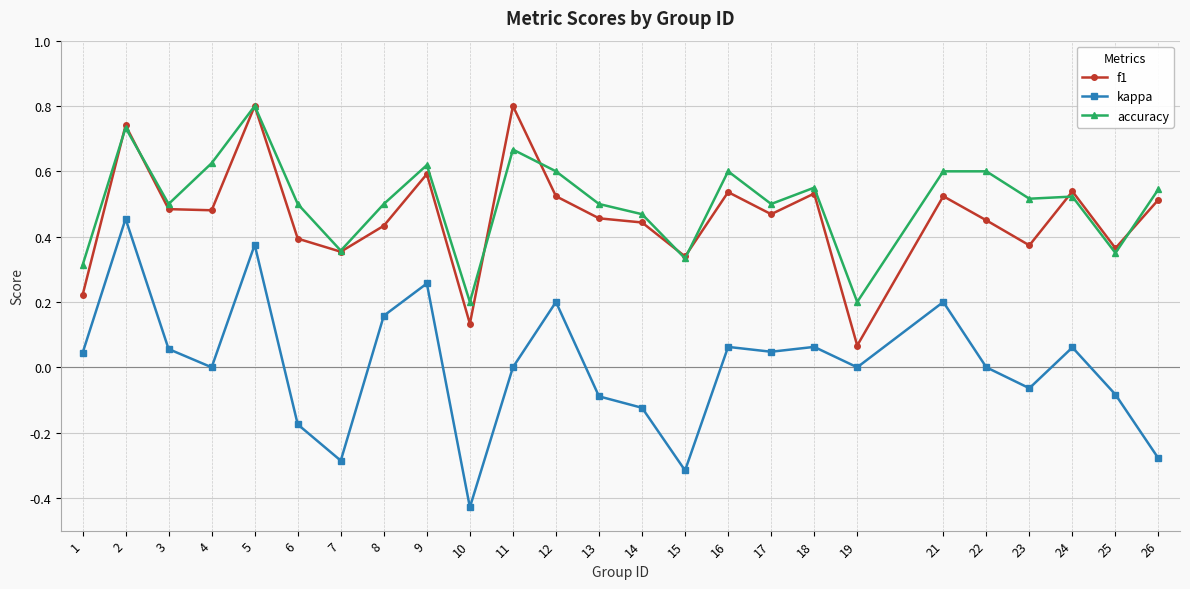

Which category has the lowest value in the f1 series?

19